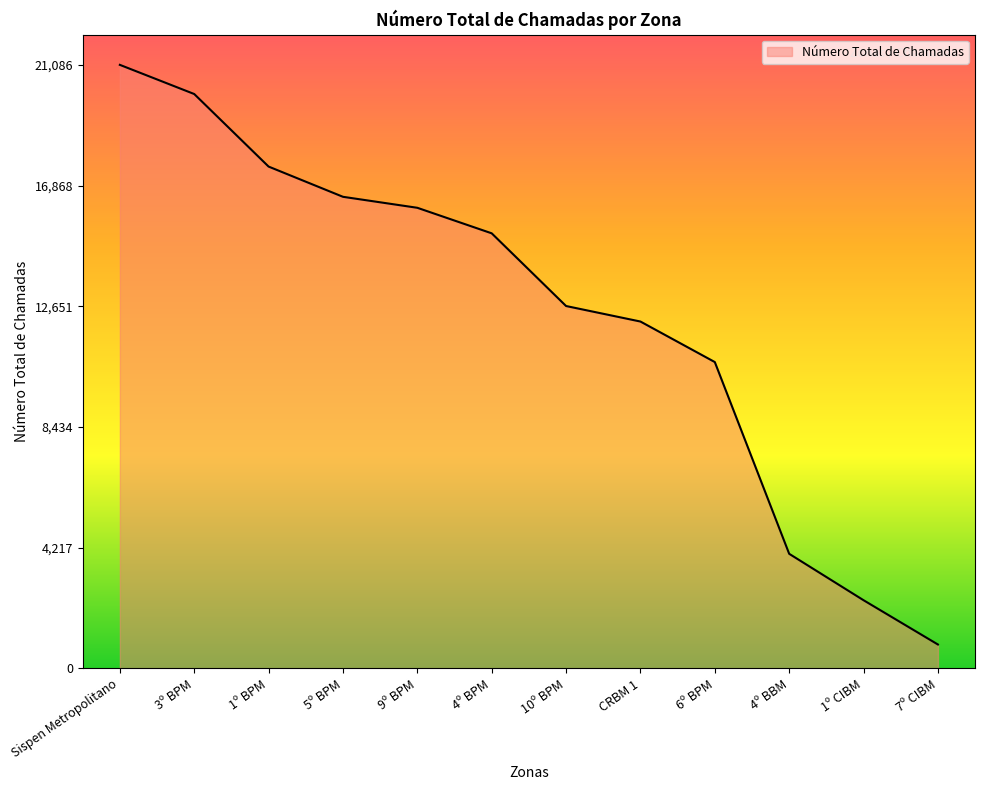

Where is the data nearest to the value 10960?

6º BPM